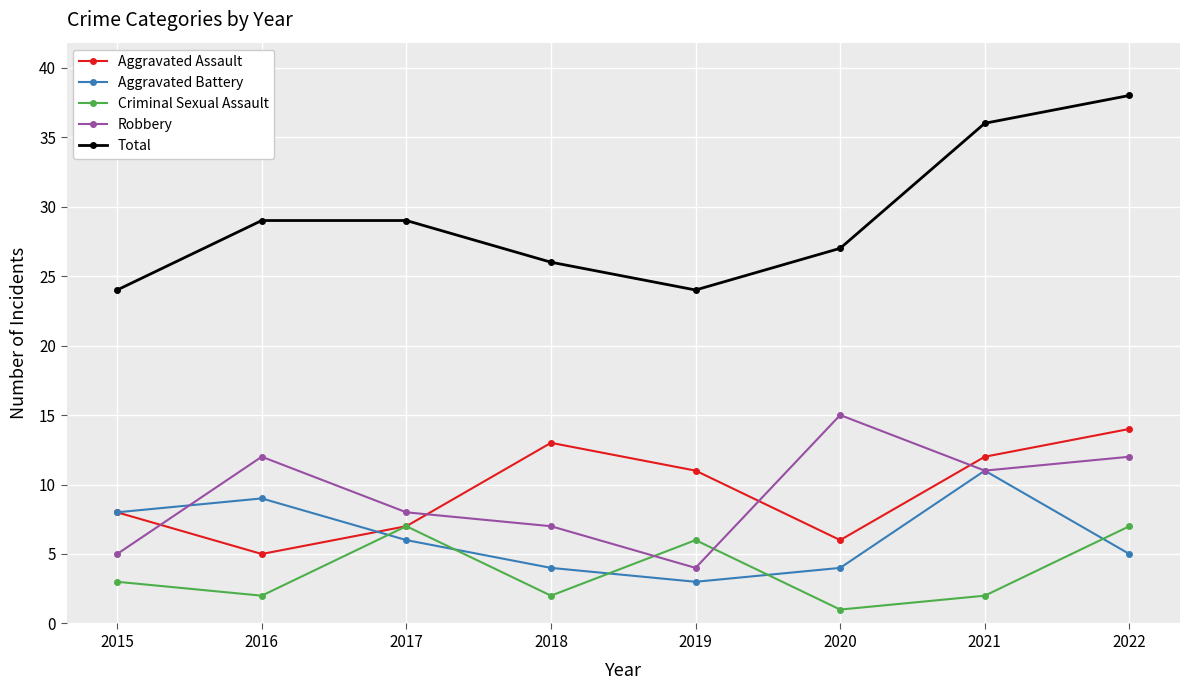

Is this an area chart (filled region under the line)?

No